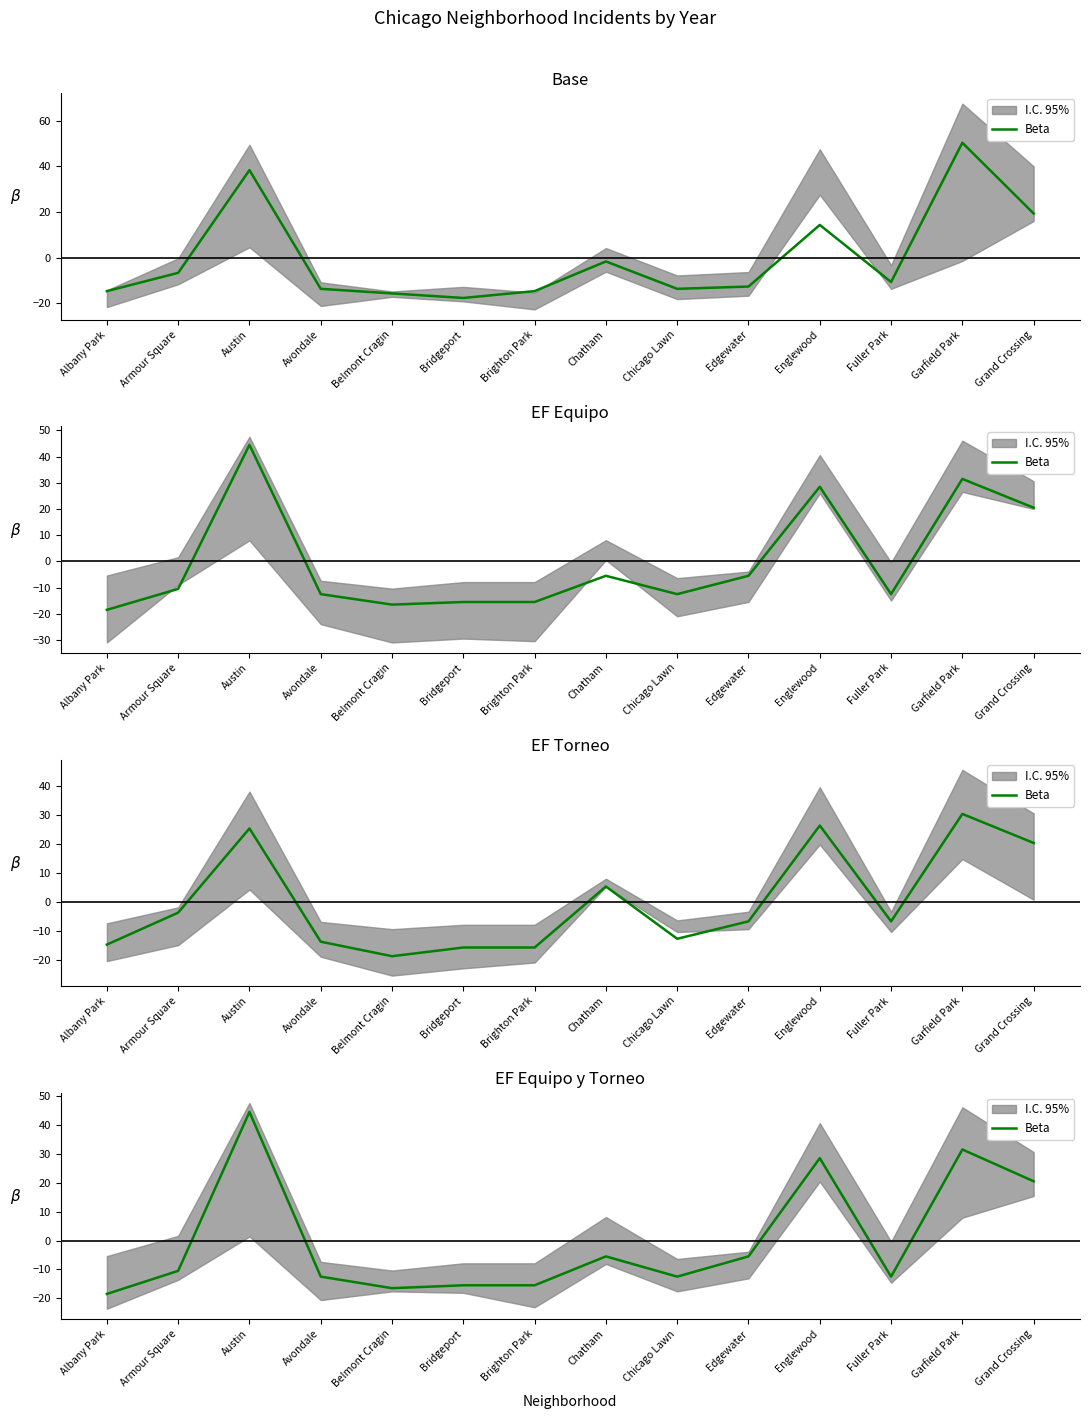

How many points are lower than both their immediate neighbors (excluding endpoints)?

3